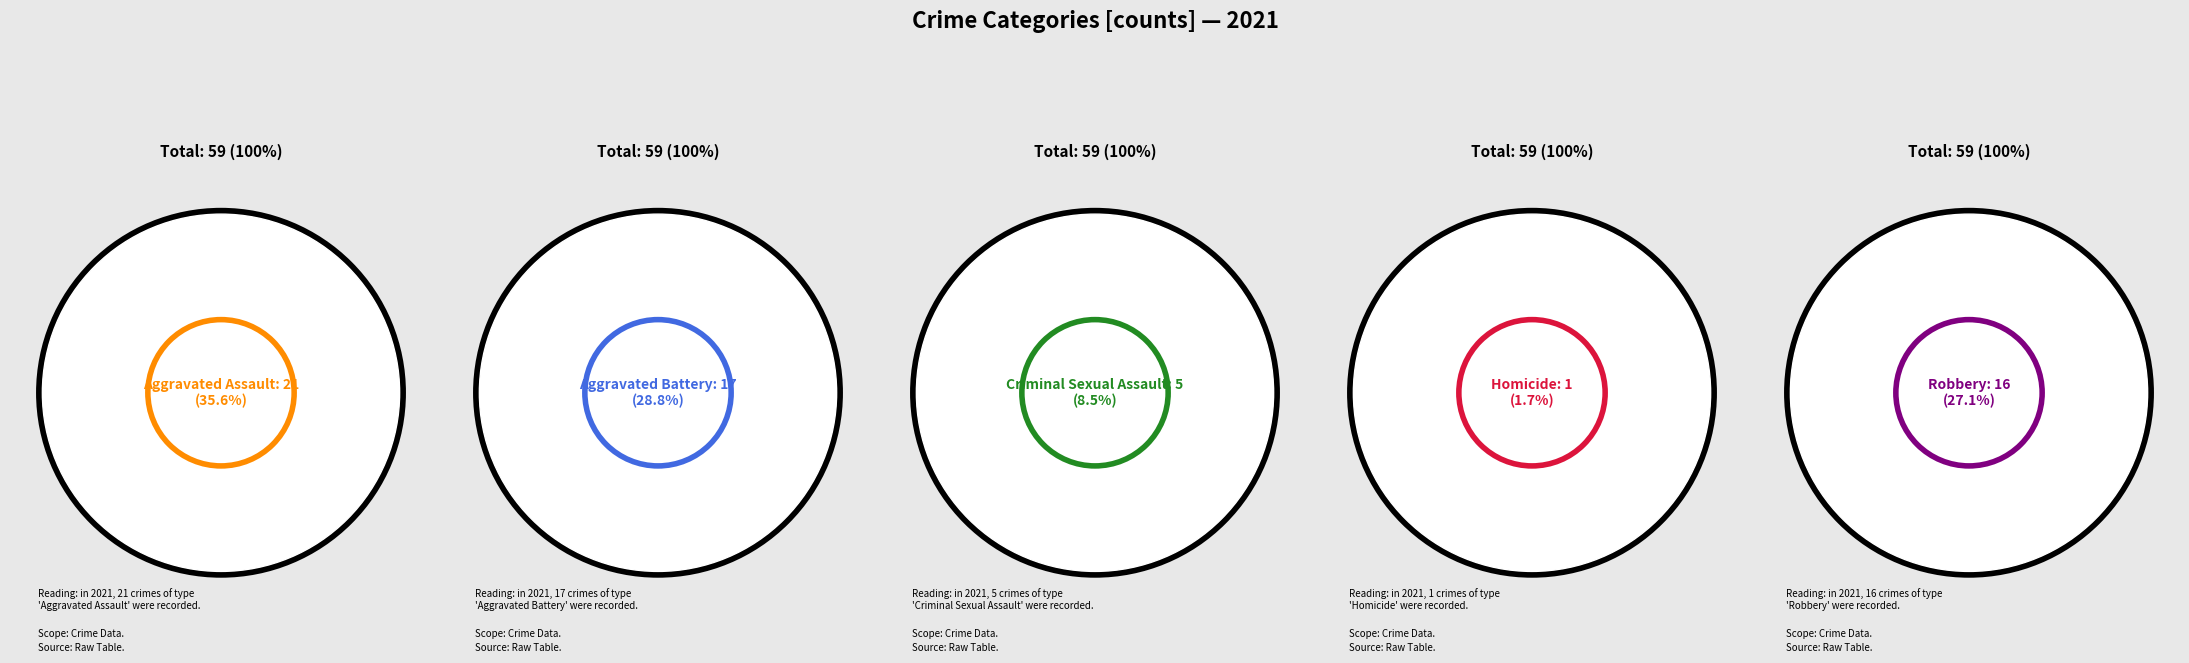

Is Criminal Sexual Assault the majority of the pie?

No